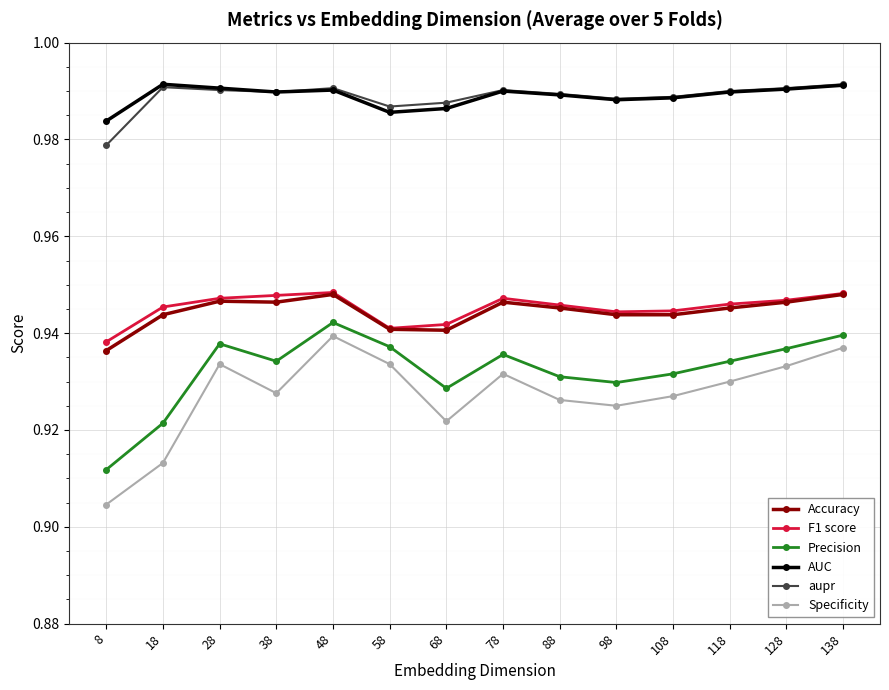

What is the sum of the Specificity values at 78 and 58?

1.9